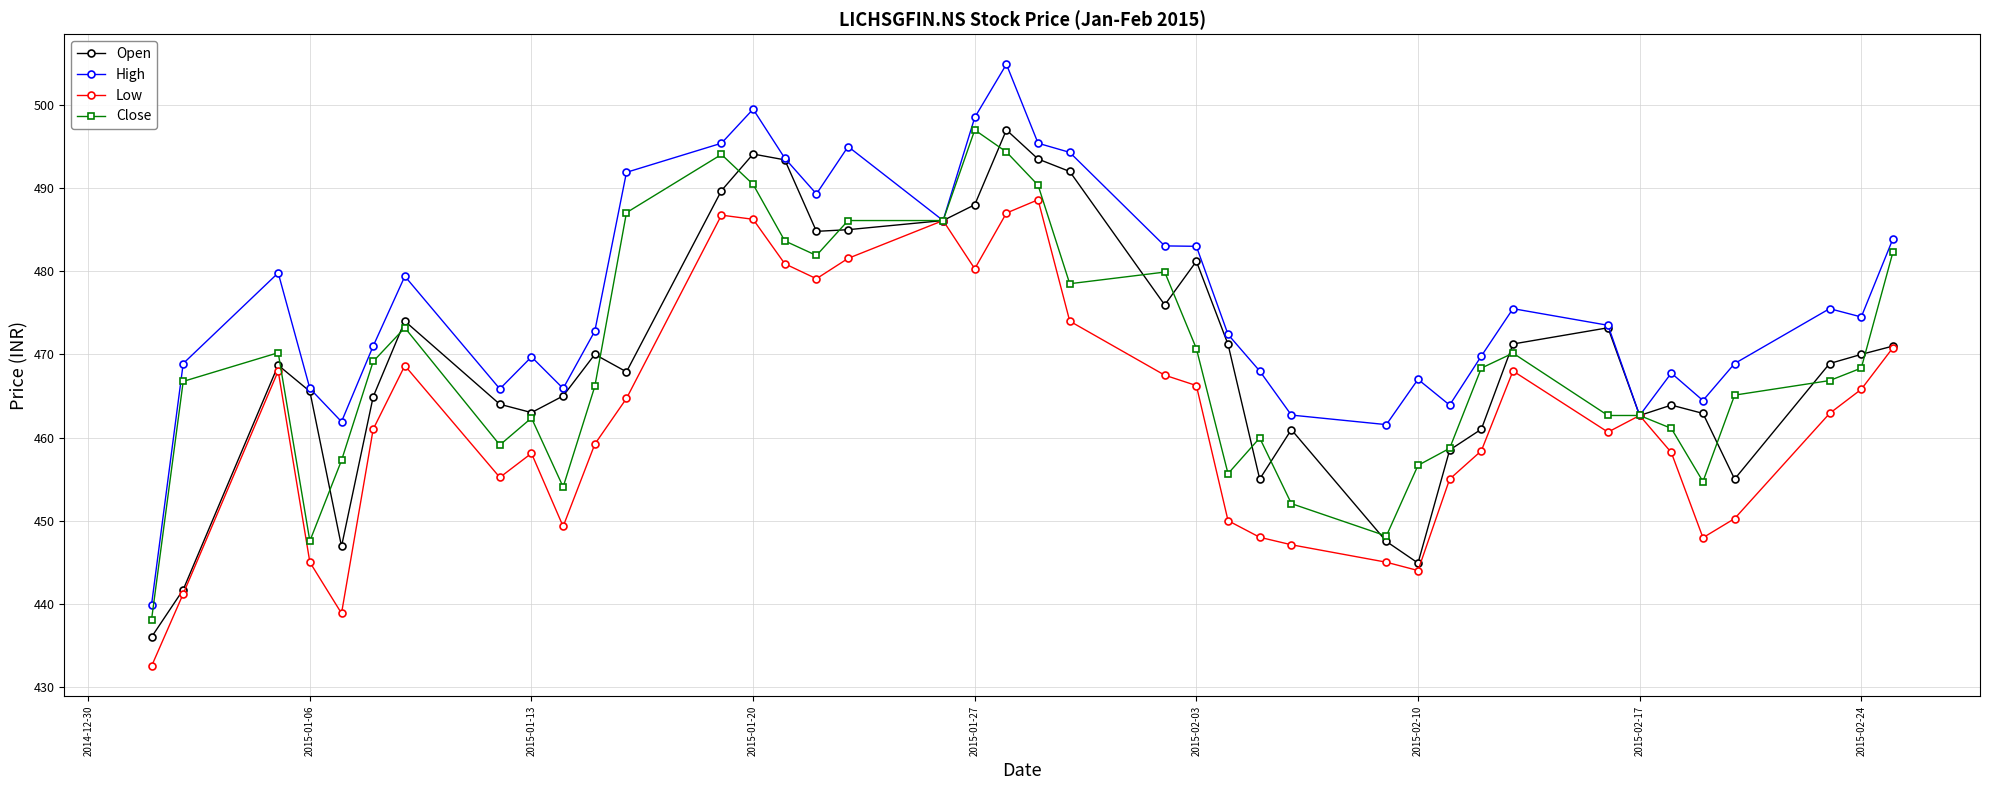

Which series has the largest total across all categories?

High